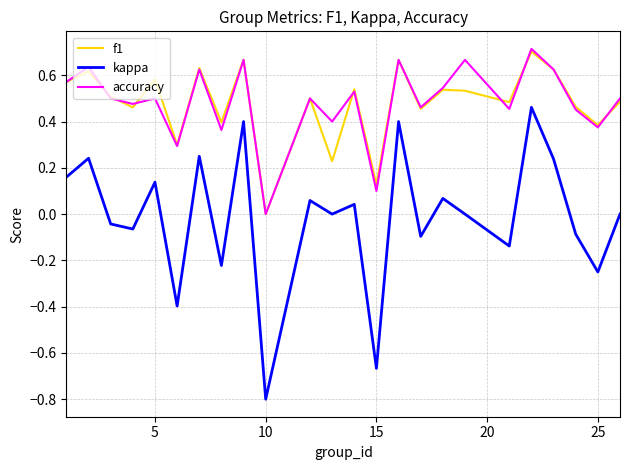

Which series has the largest range (max minus min)?

kappa